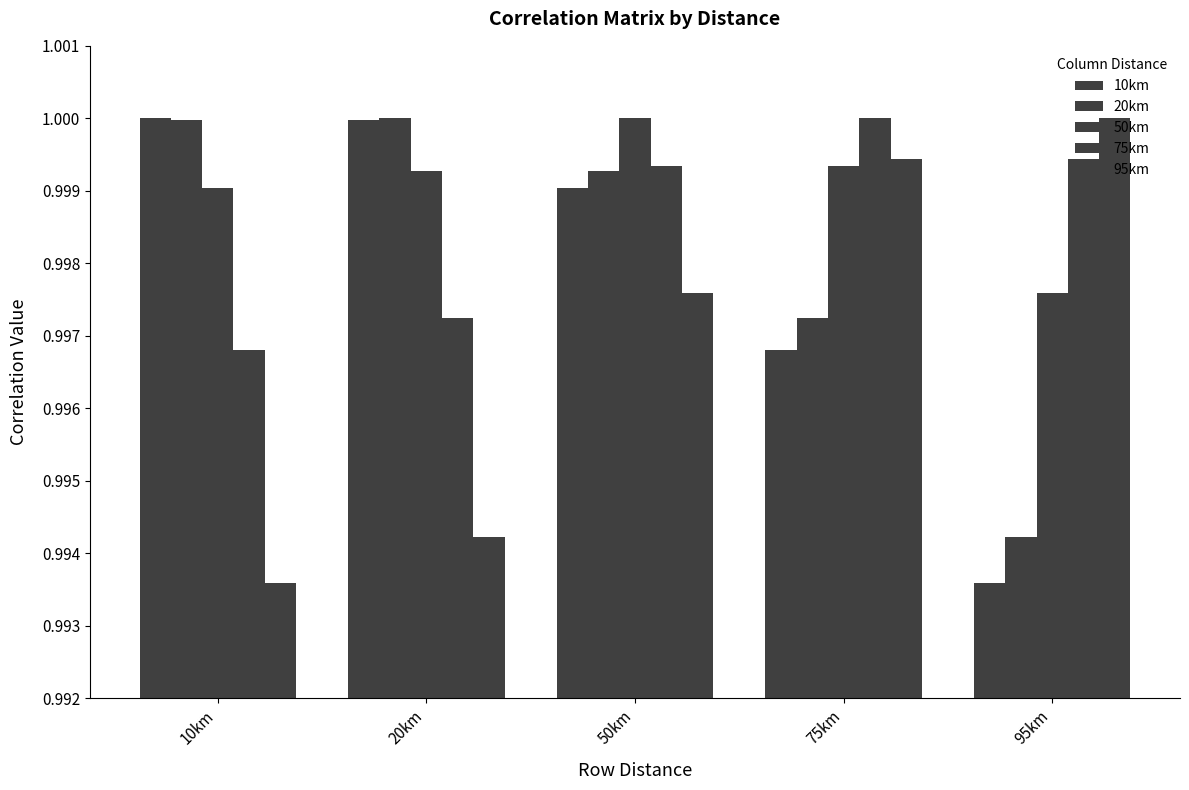

Between 10km and 95km, which series saw the biggest shift?

10km